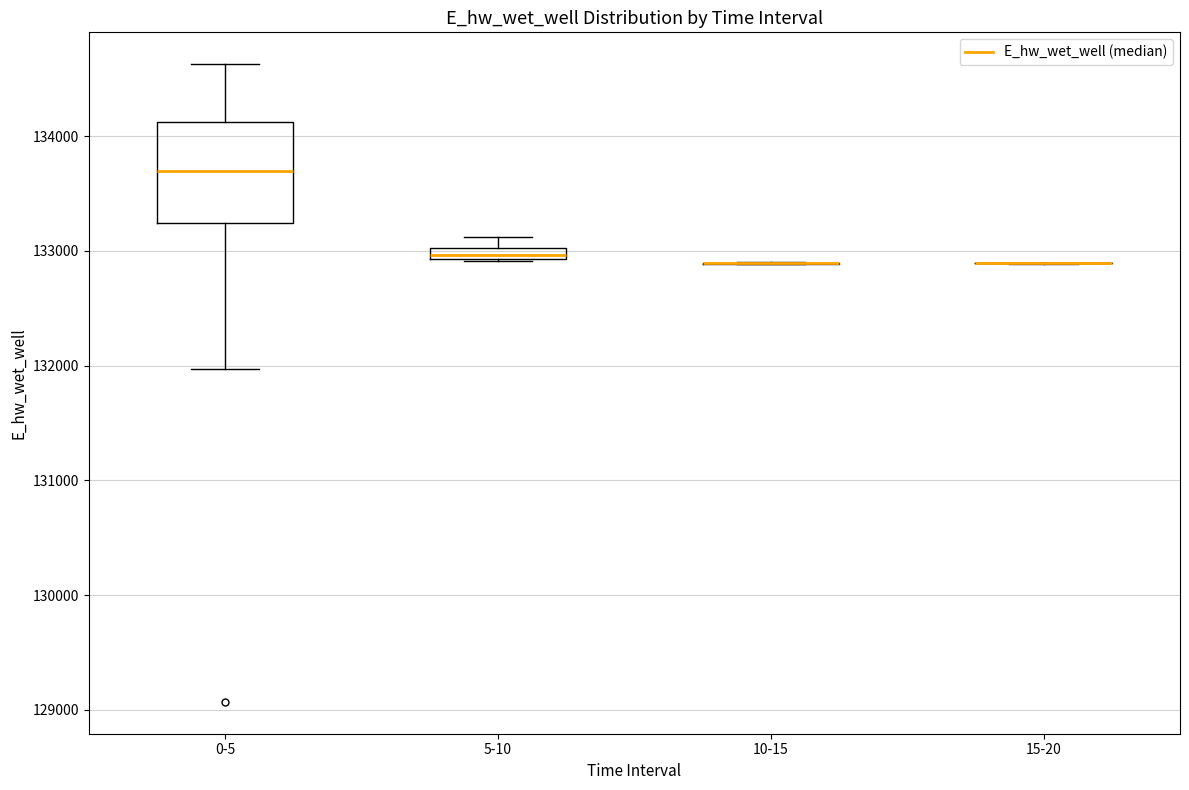

Which box is the tallest, from its lower edge to its upper edge?

0-5